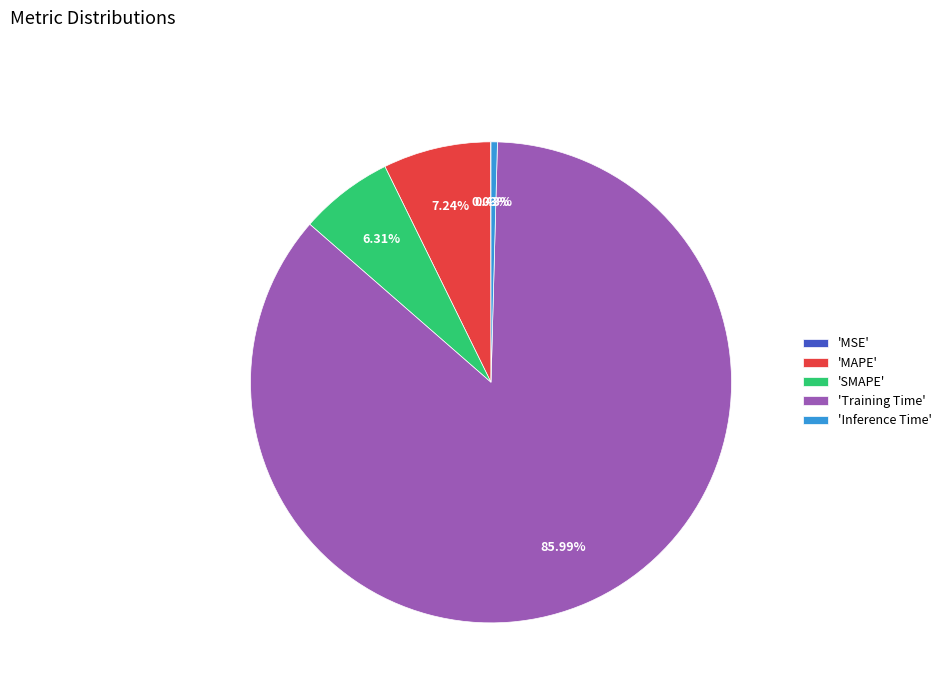

Which category has the biggest portion of the pie?

'Training Time'